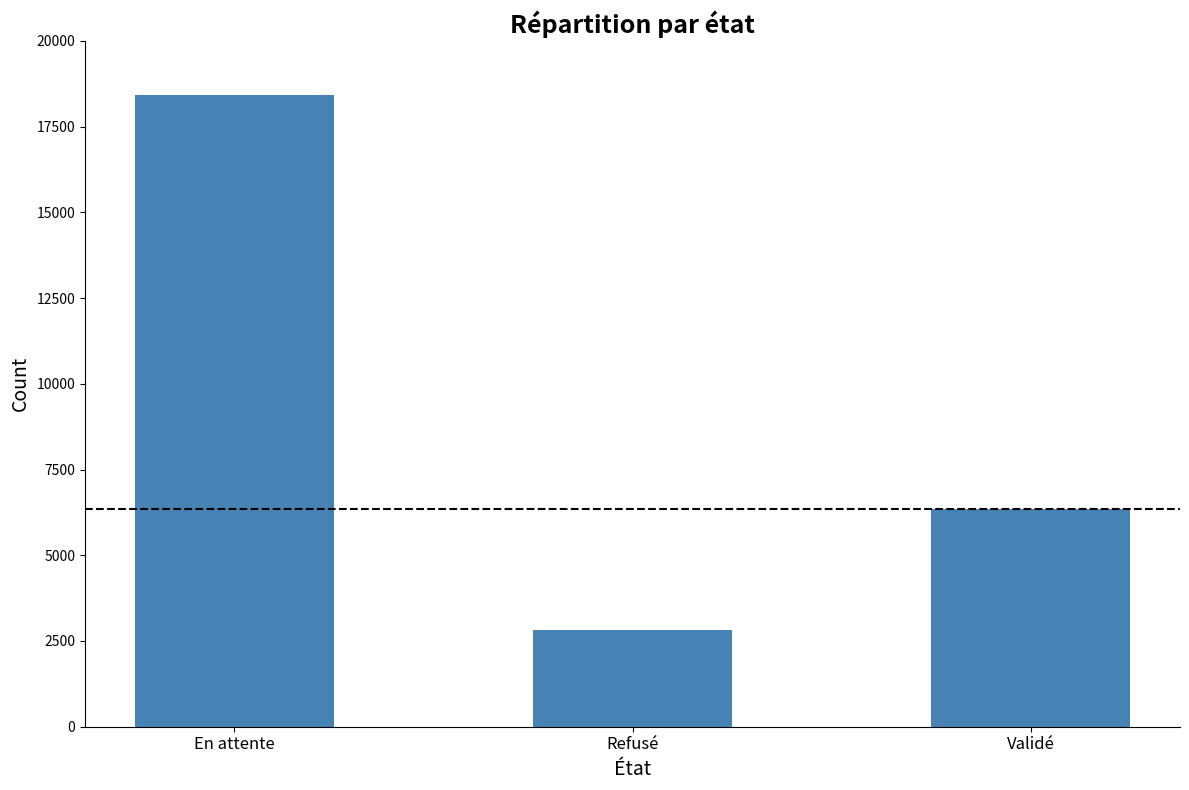

At which category does the chart reach its minimum across all series?

Refusé